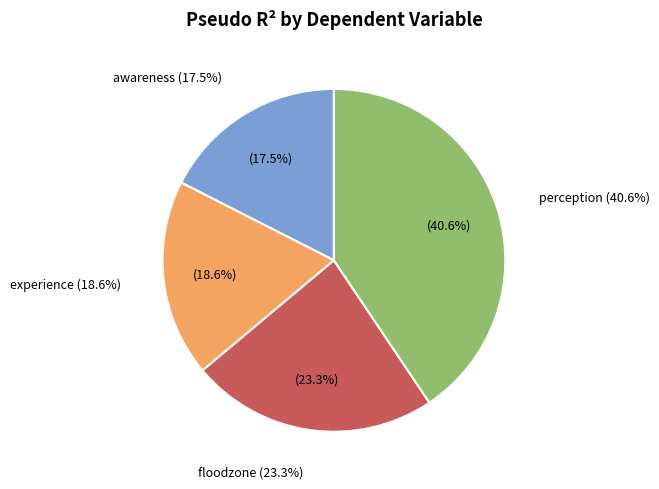

How many segments does this pie chart have?

4